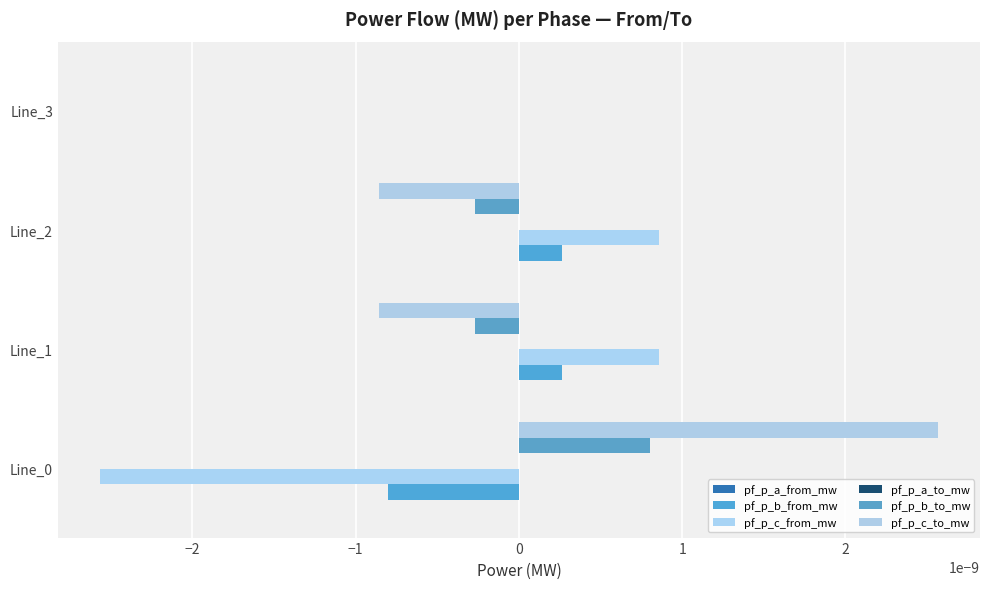

At how many categories does at least one series exceed 0?

4